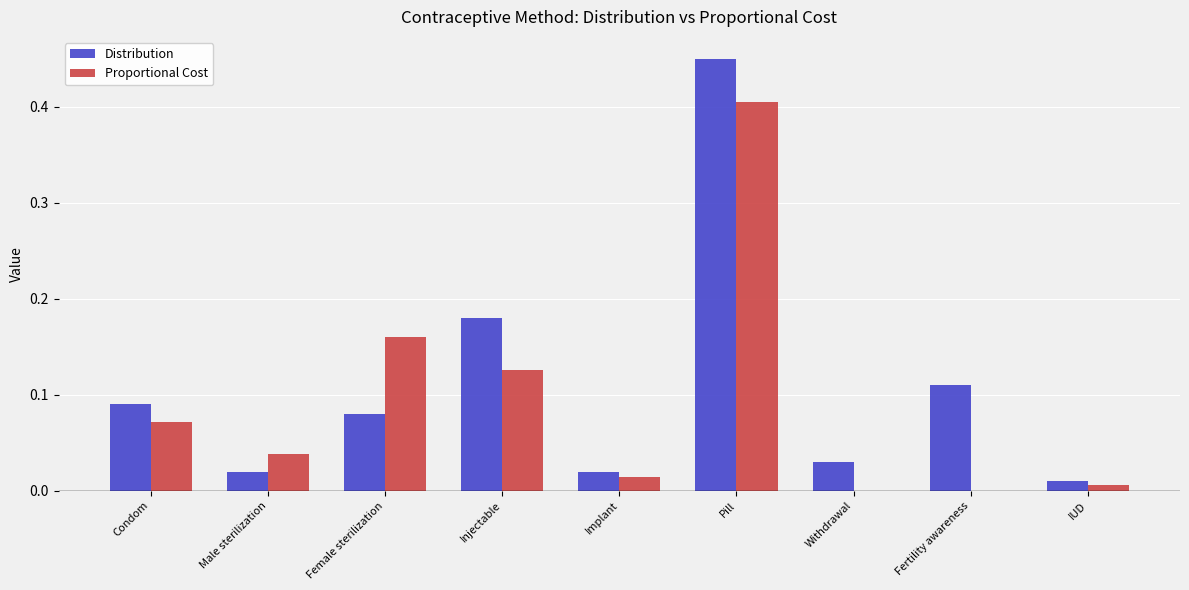

True or false: Distribution has a value of 0.0 at Fertility awareness.

False